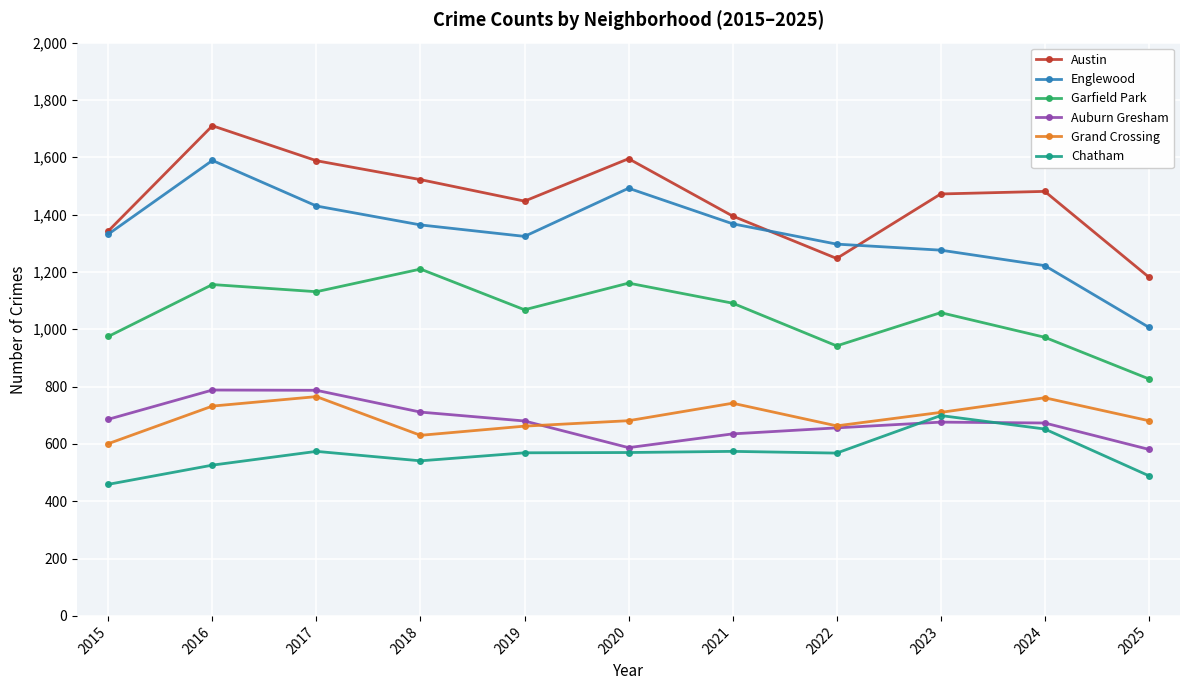

What is the average value of the Grand Crossing series?

693